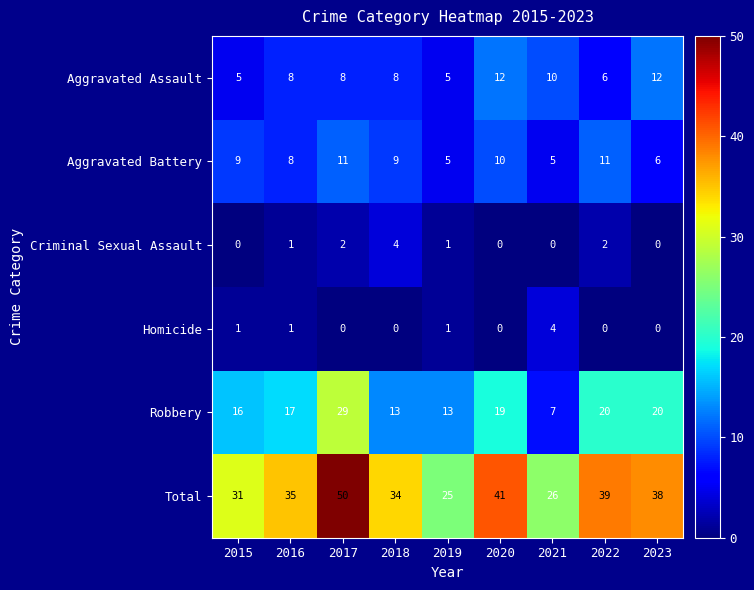

The value of Aggravated Assault at 2015 is 7. True or false?

False